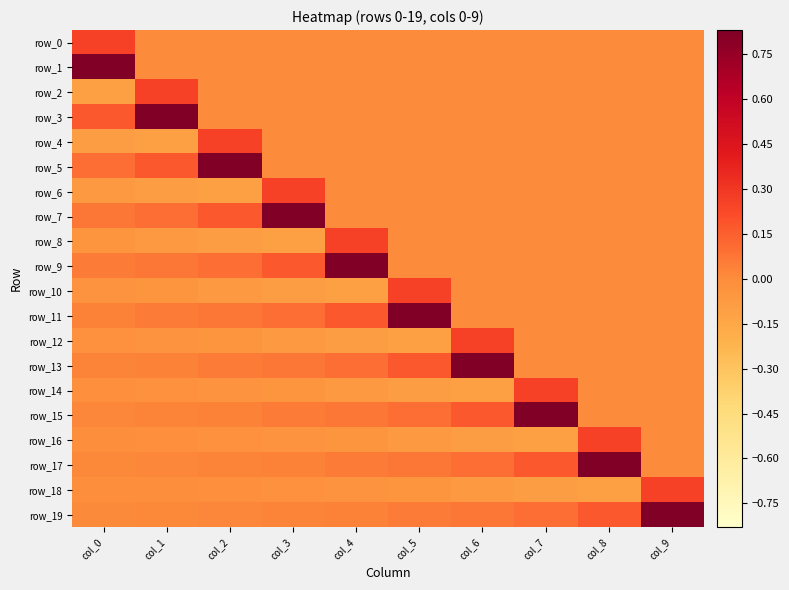

List the series in order of their peak value, highest first.

row_1, row_3, row_5, row_7, row_9, row_11, row_13, row_15, row_17, row_19, row_0, row_2, row_4, row_6, row_8, row_10, row_12, row_14, row_16, row_18